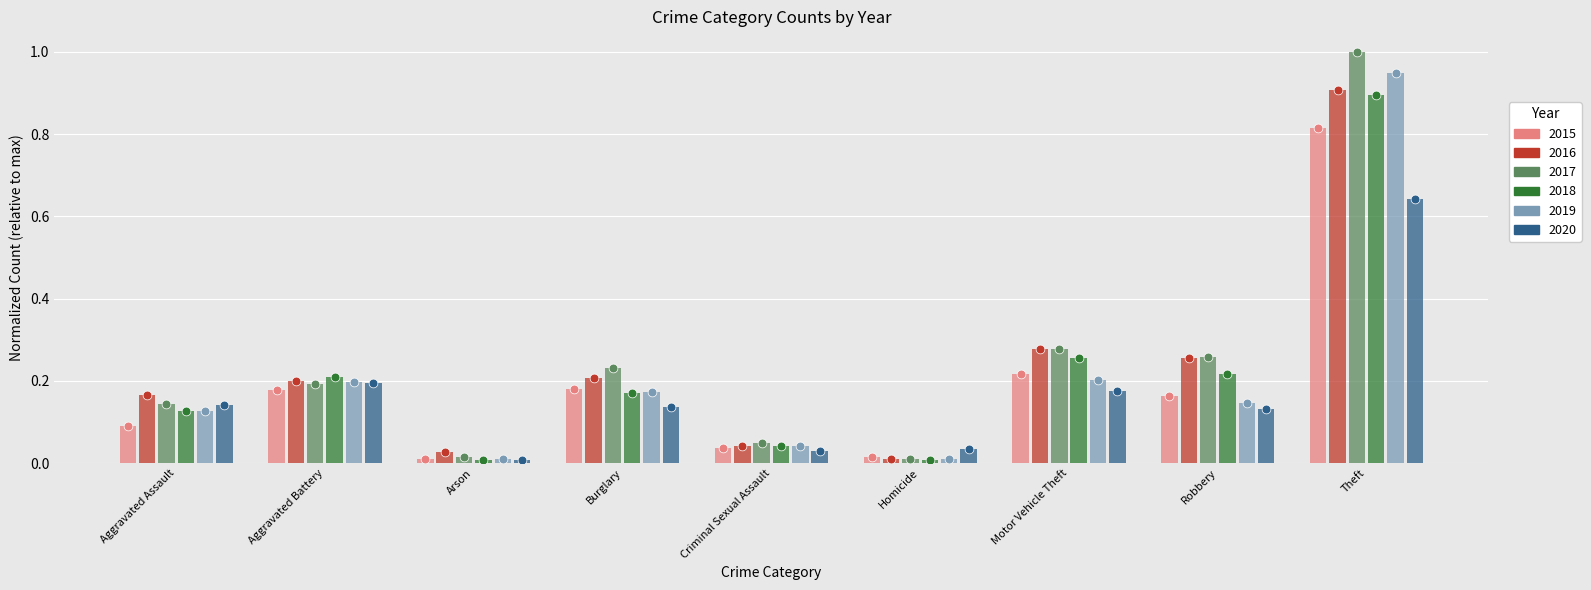

At which category is the sum across all series the highest?

Theft